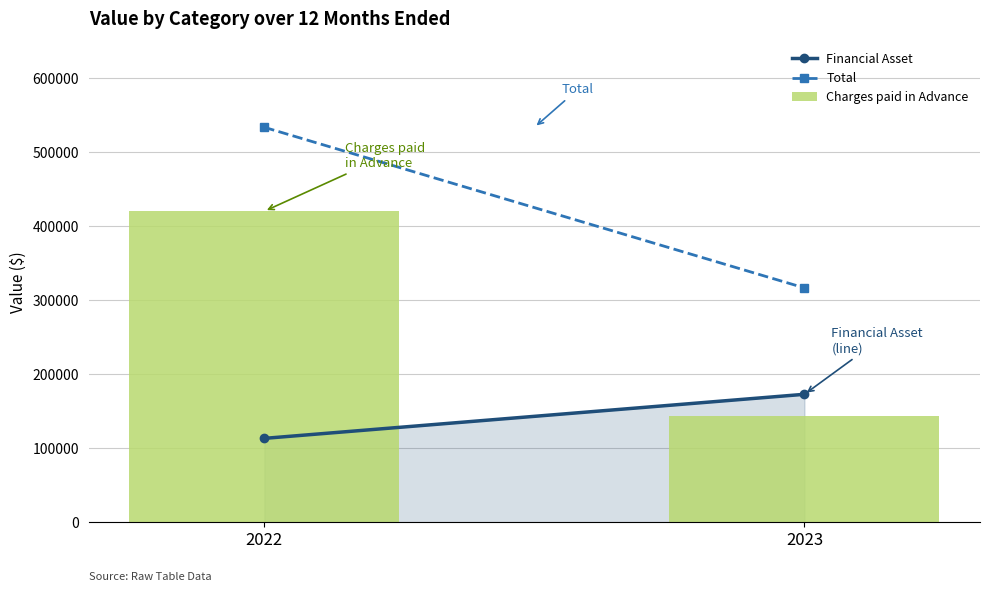

What is the maximum value shown in the chart?

420436